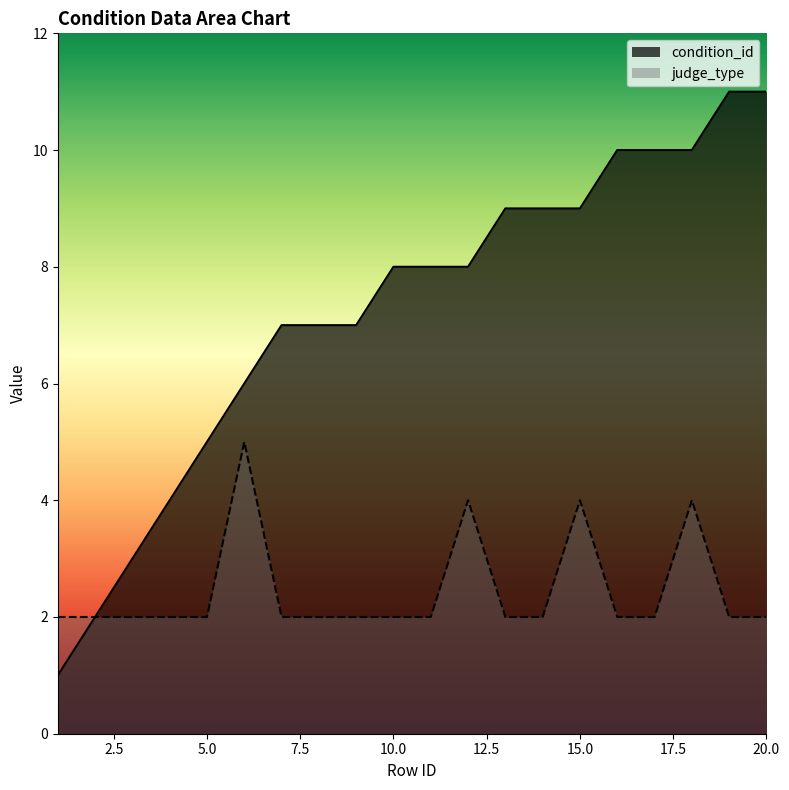

Between 12 and 18, which series saw the biggest shift?

condition_id